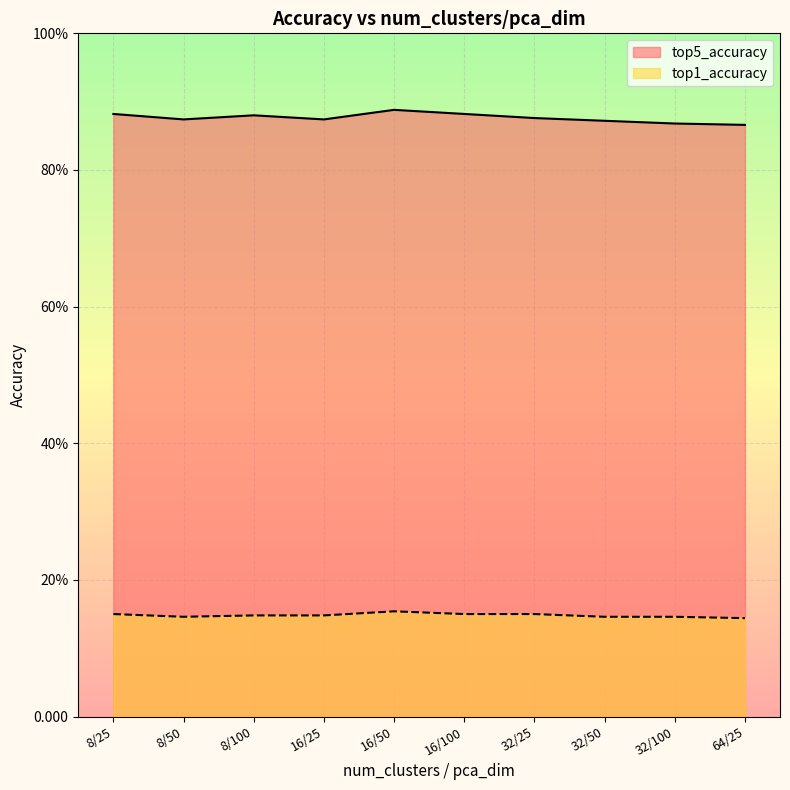

Reading left to right, extract all data points from this chart.

top5_accuracy: 8/25=0.9	8/50=0.9	8/100=0.9	16/25=0.9	16/50=0.9	16/100=0.9	32/25=0.9	32/50=0.9	32/100=0.9	64/25=0.9
top1_accuracy: 8/25=0.1	8/50=0.1	8/100=0.1	16/25=0.1	16/50=0.2	16/100=0.1	32/25=0.1	32/50=0.1	32/100=0.1	64/25=0.1